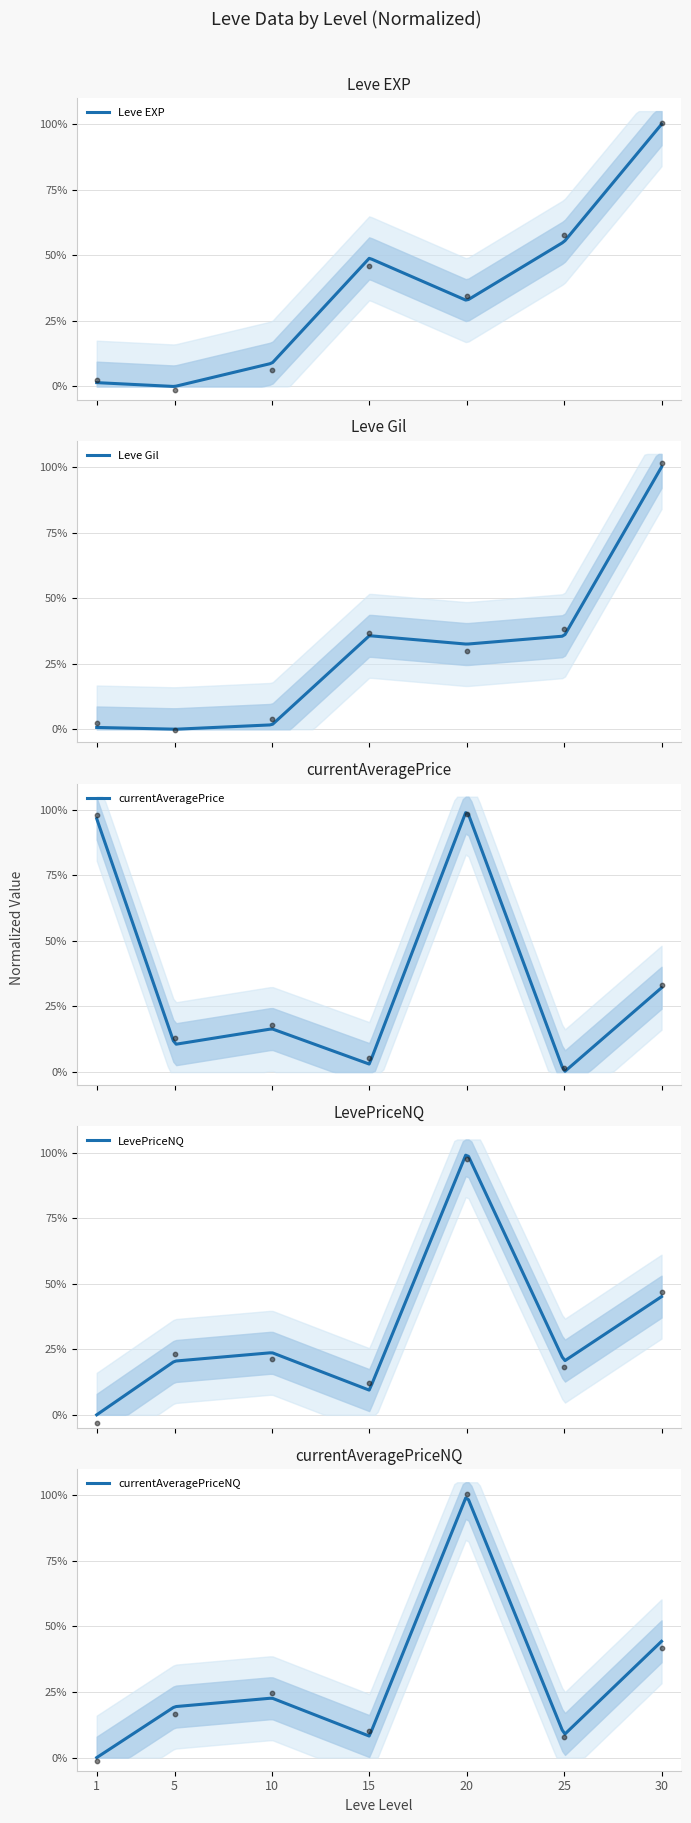

Which series has the largest total across all categories?

currentAveragePrice